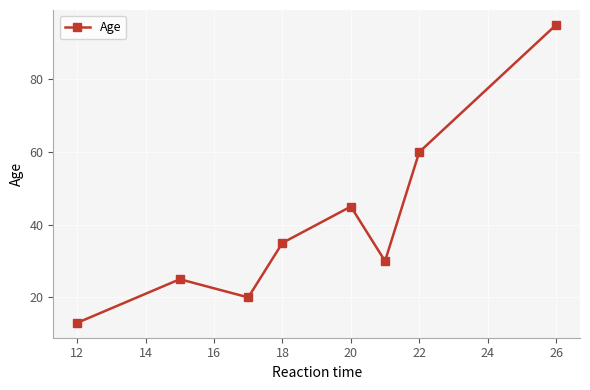

What is the difference between the maximum and minimum values?

82